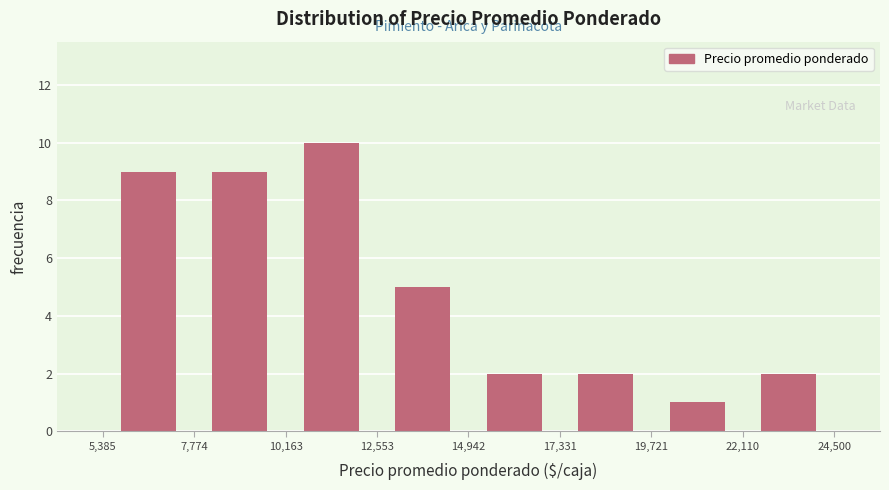

Reading left to right, transcribe this chart: for each bar, give the range it covers on the x-axis and its height. The values are not printed on the chart, so give them approximately, as read against the axis.

5,385 to 7,774: 9
7,774 to 10,163: 9
10,163 to 12,553: 10
12,553 to 14,942: 5
14,942 to 17,331: 2
17,331 to 19,721: 2
19,721 to 22,110: 1
22,110 to 24,500: 2